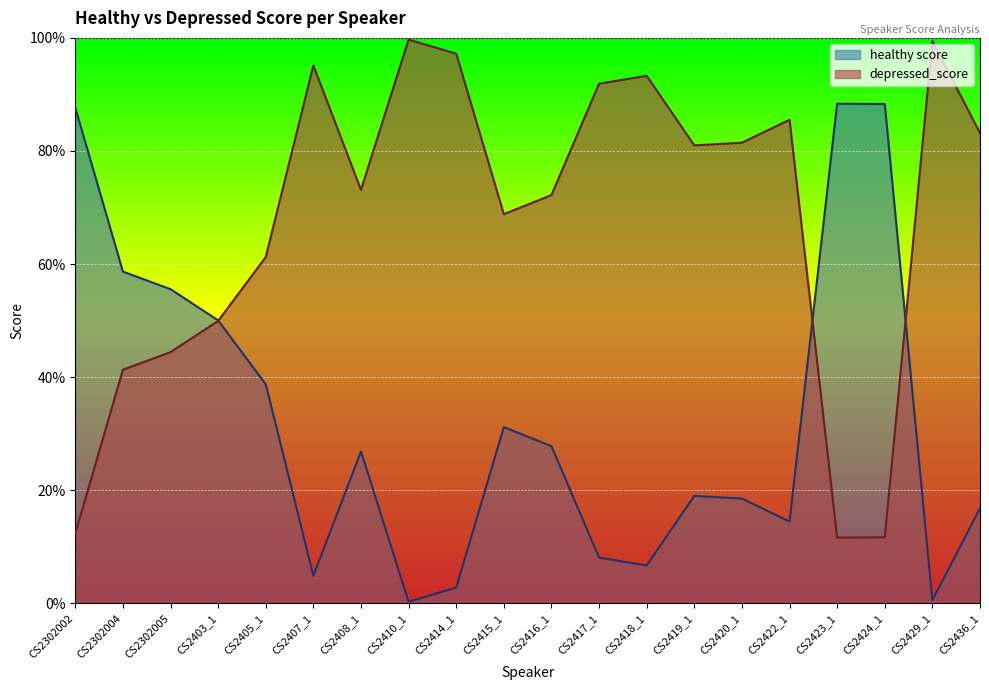

Which series changed the most between CS2415_1 and CS2420_1?

healthy score